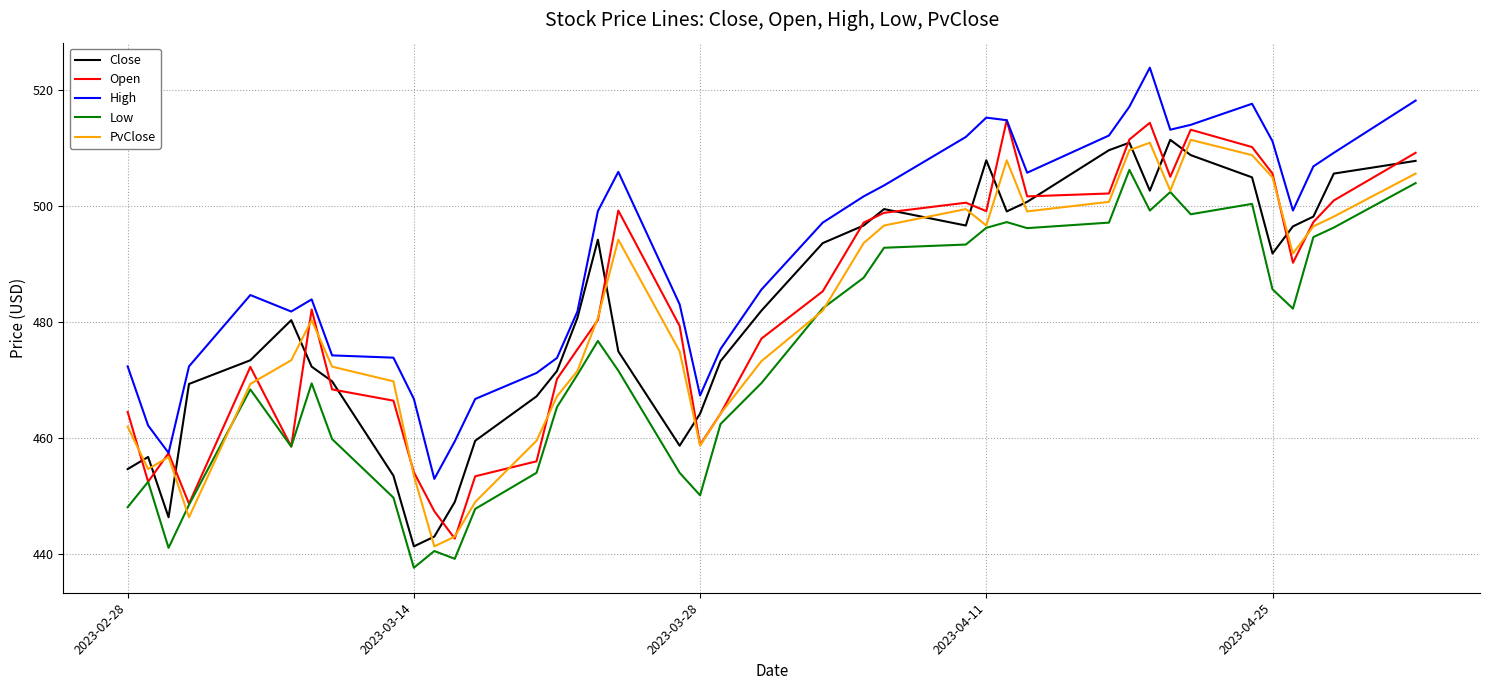

Count the number of data series in this chart.

5